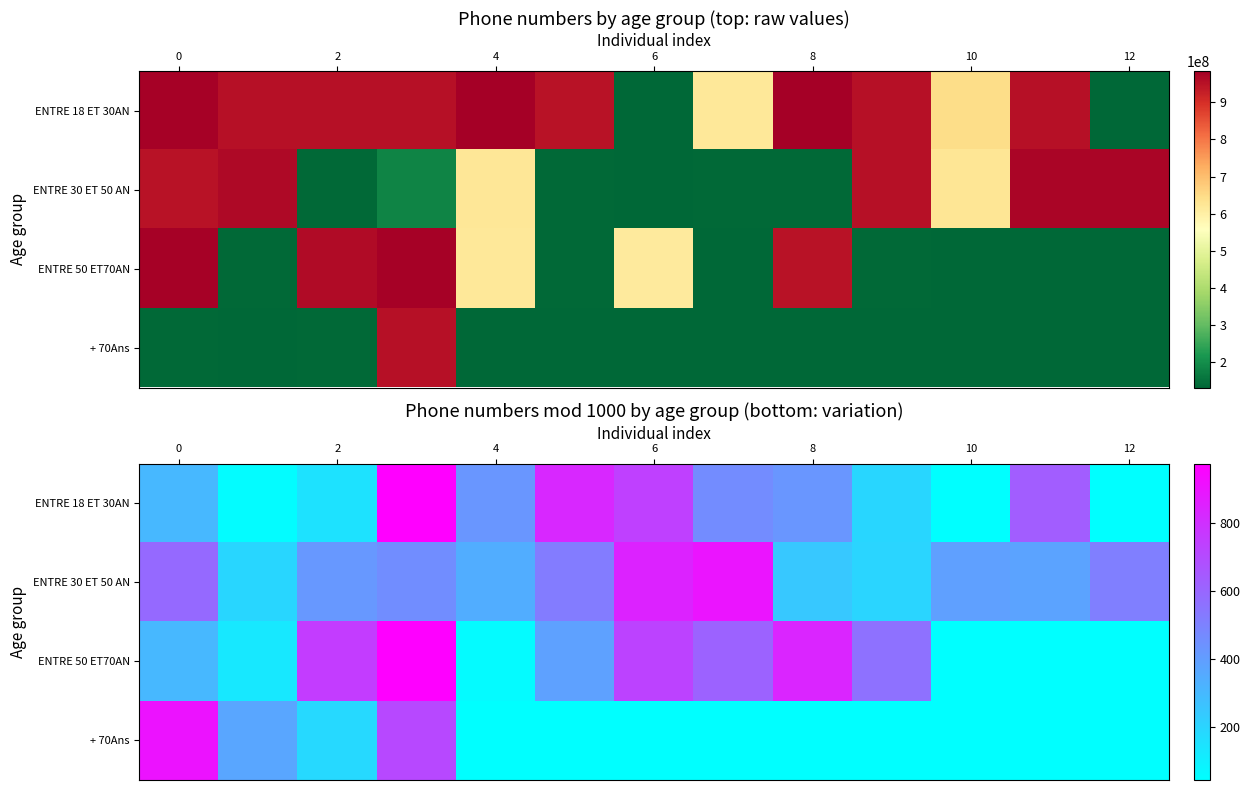

Count the number of categories in the chart.

13